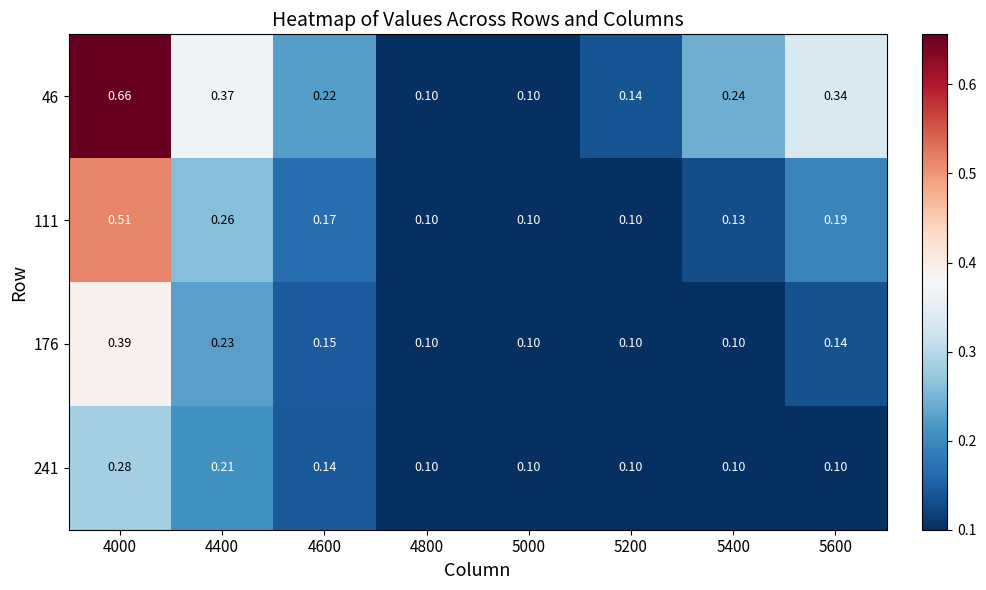

Which series changed the most between 4000 and 4800?

46